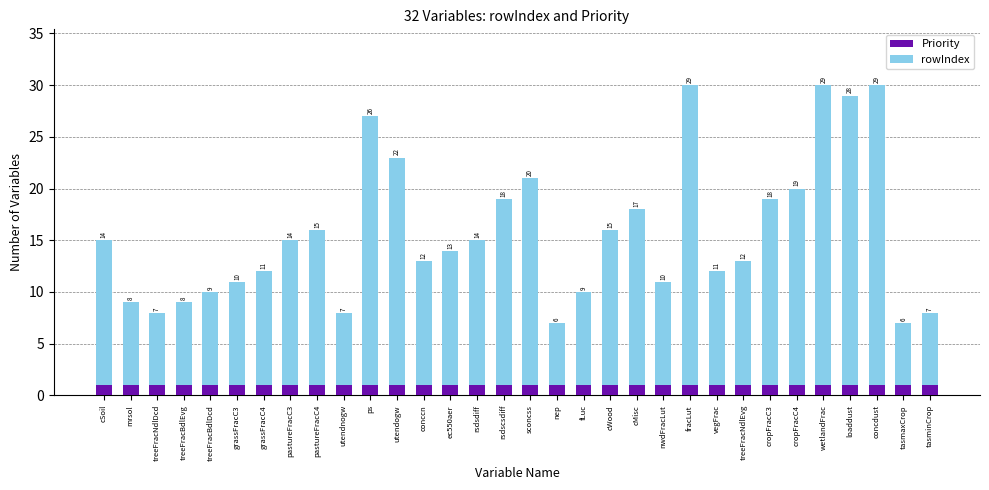

What is the total value across all series at treeFracBdlEvg?

9